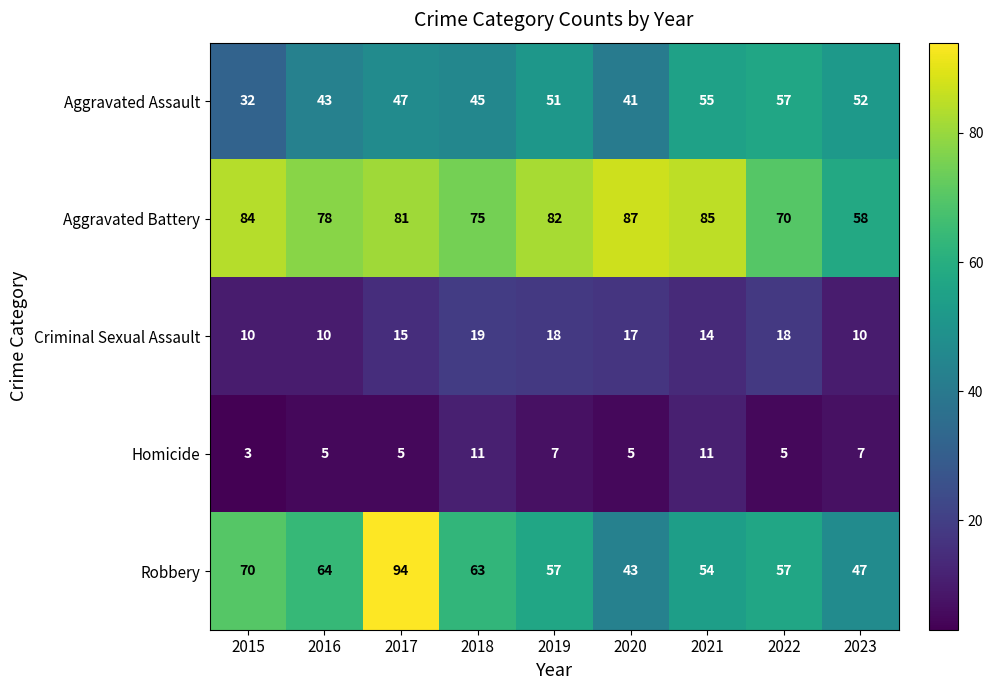

What is the difference between the maximum and minimum values in the Homicide series?

8